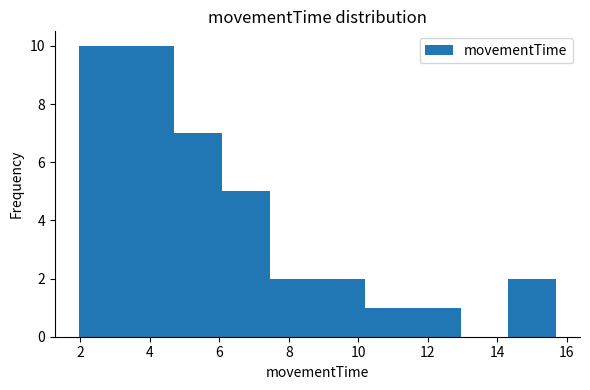

How tall is the bar that spans 14.4 to 15.6 on the x-axis? Neither the bar edges nor the heights are printed on the chart, so give them approximately, as read against the axes.

2